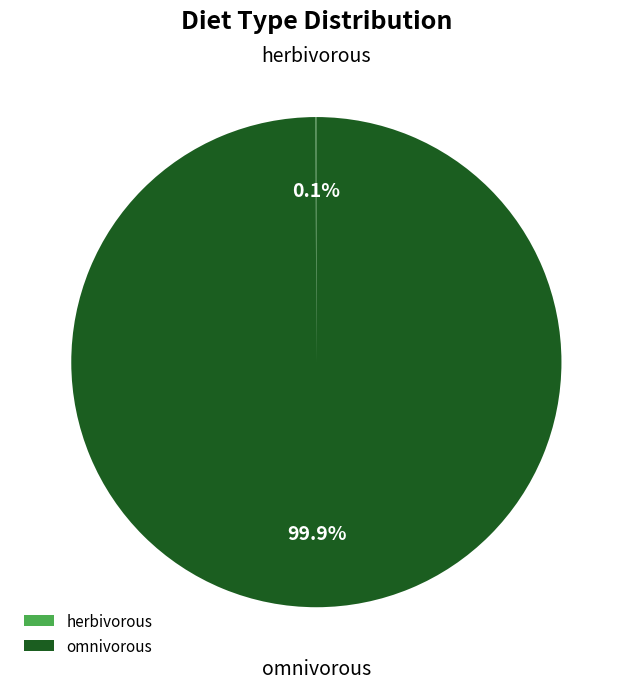

Does any single category account for the majority?

Yes